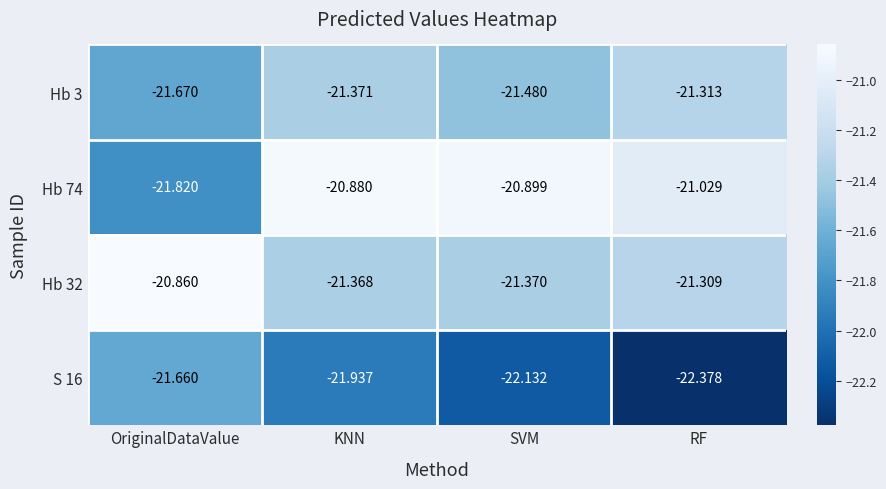

Which series has the largest total across all categories?

Hb 74